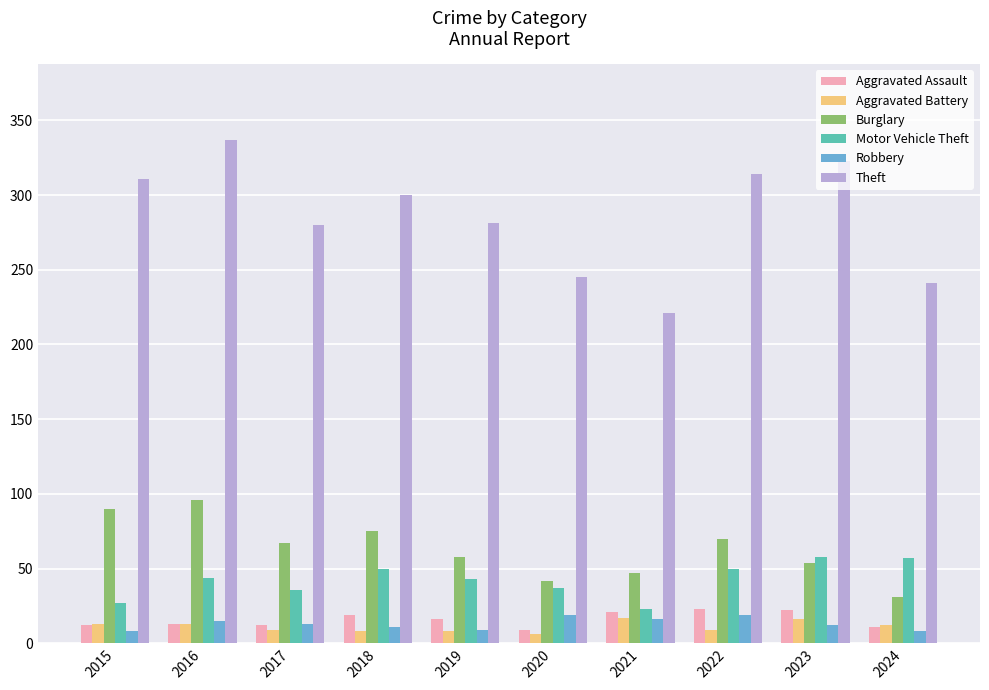

What are all the series names shown in the legend?

Aggravated Assault, Aggravated Battery, Burglary, Motor Vehicle Theft, Robbery, Theft